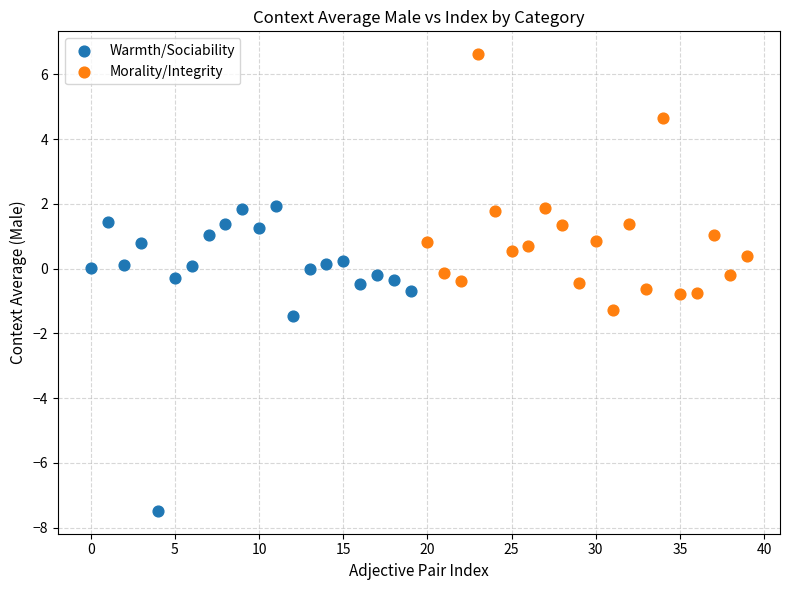

Which series reaches the maximum Y coordinate?

Morality/Integrity